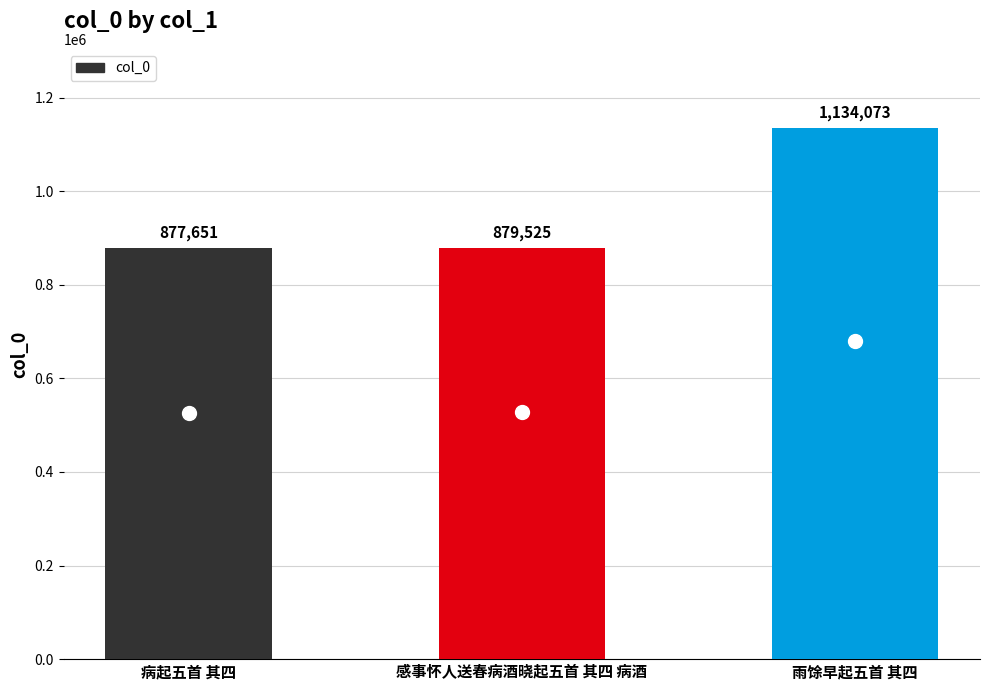

The chart shows a value of 879525 at 感事怀人送春病酒晓起五首 其四 病酒. True or false?

True